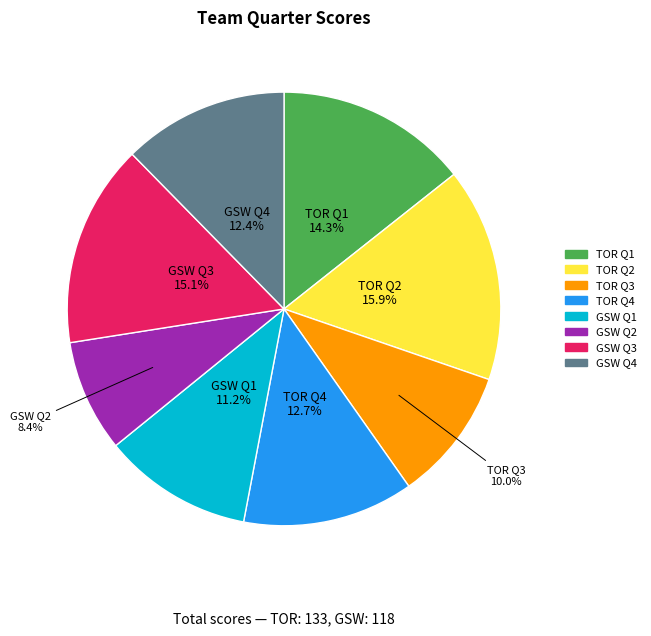

Does TOR Q4 represent more than half of the total?

No